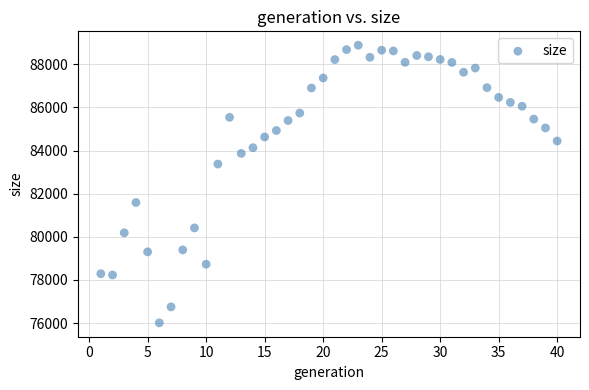

What is the range of Y values (max minus min)?

12875